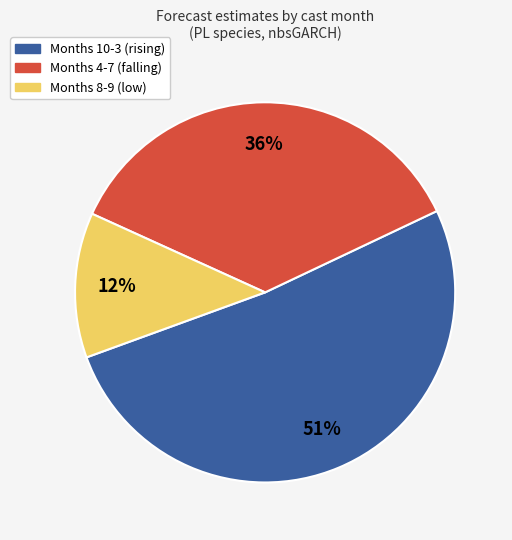

Is there any slice that represents more than half of the pie?

Yes